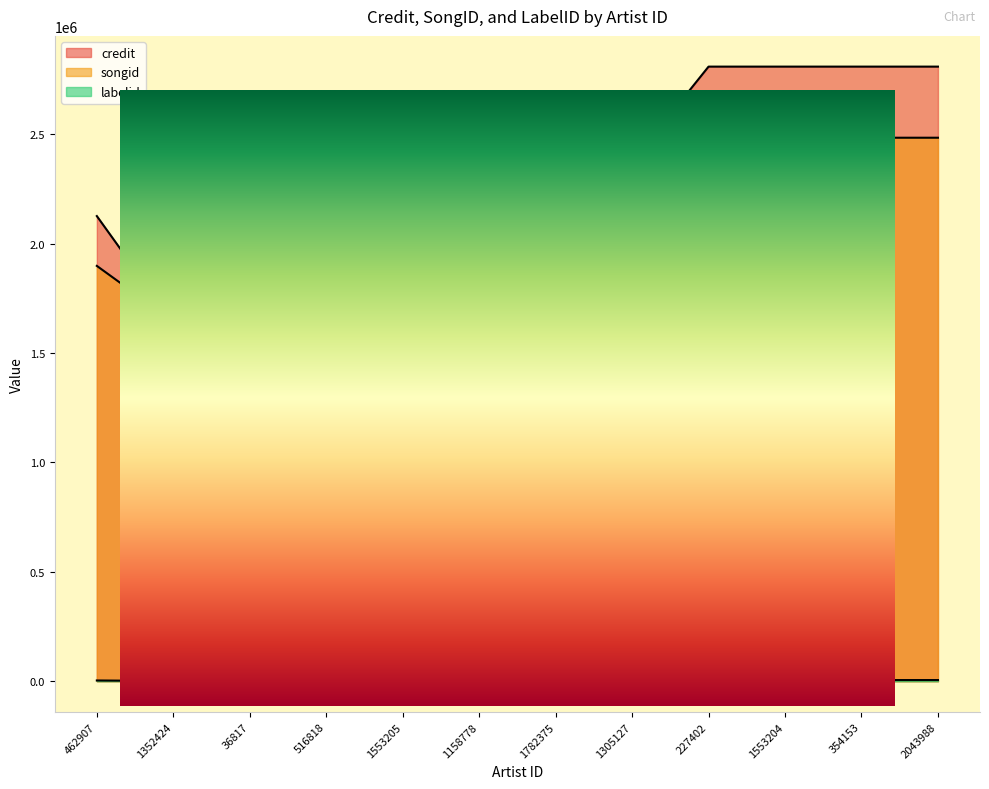

Where is credit nearest to the value 2223704?

462907